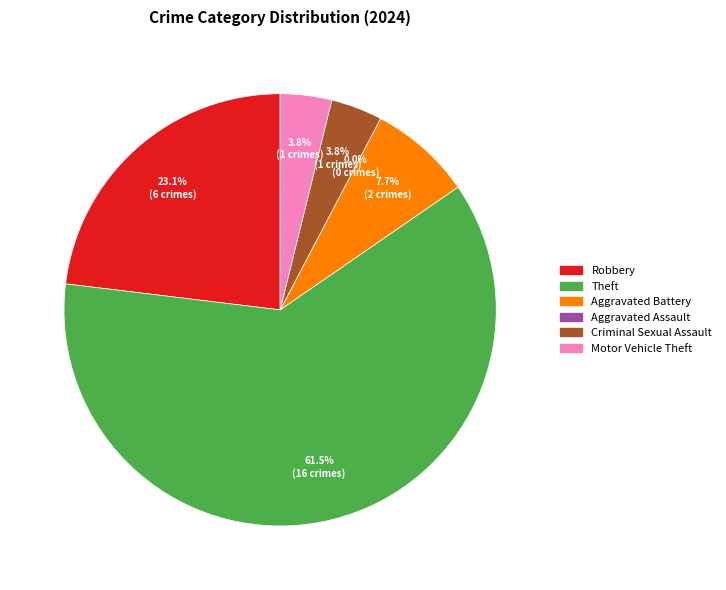

Combined, what portion of the pie is Robbery and Criminal Sexual Assault?

26.9%